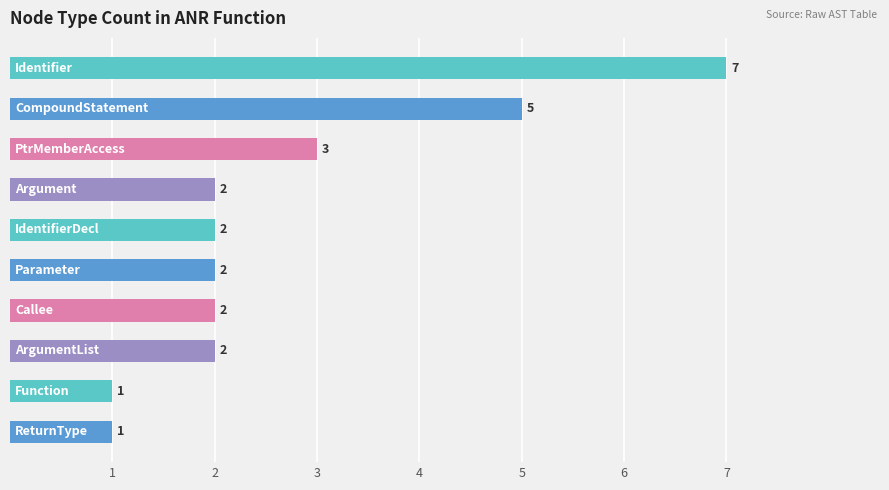

How many values are between 2 and 3?

6